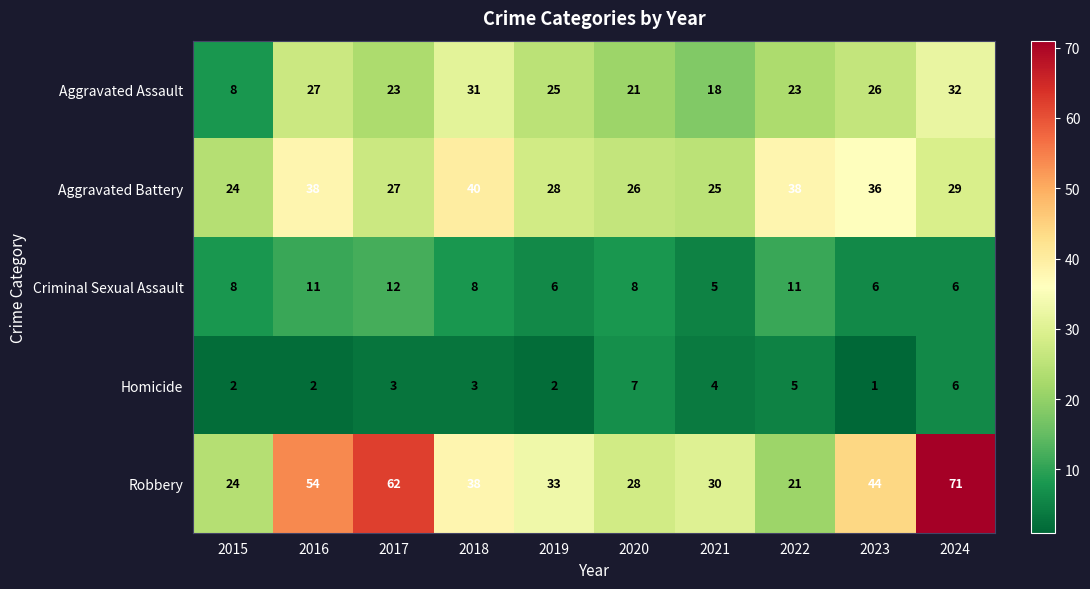

What is the spread (max minus min) of values at 2020?

21